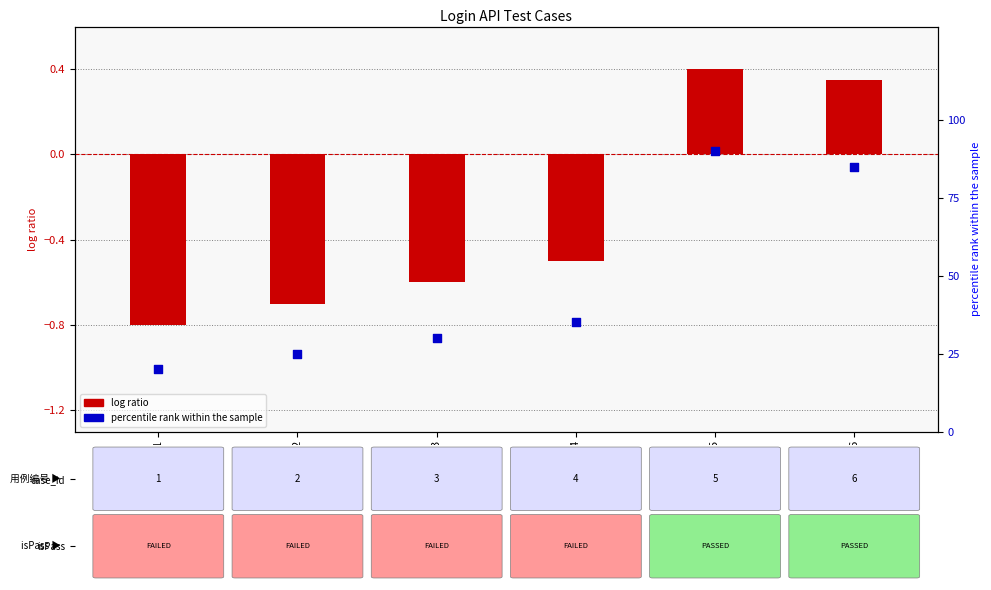

At which category is the sum across all series the highest?

5